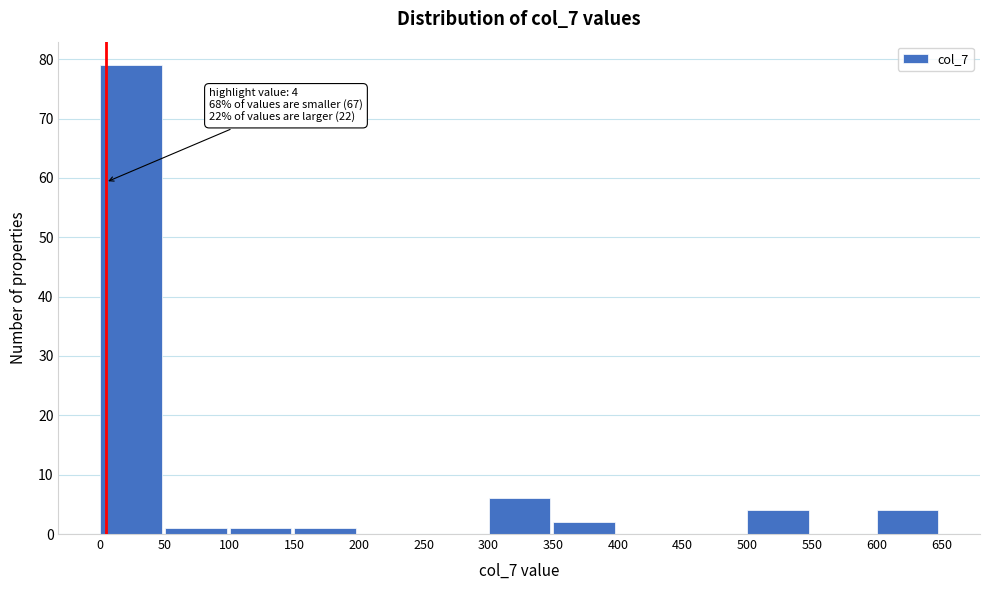

Over which range of the x-axis is the bar tallest?

0 to 50